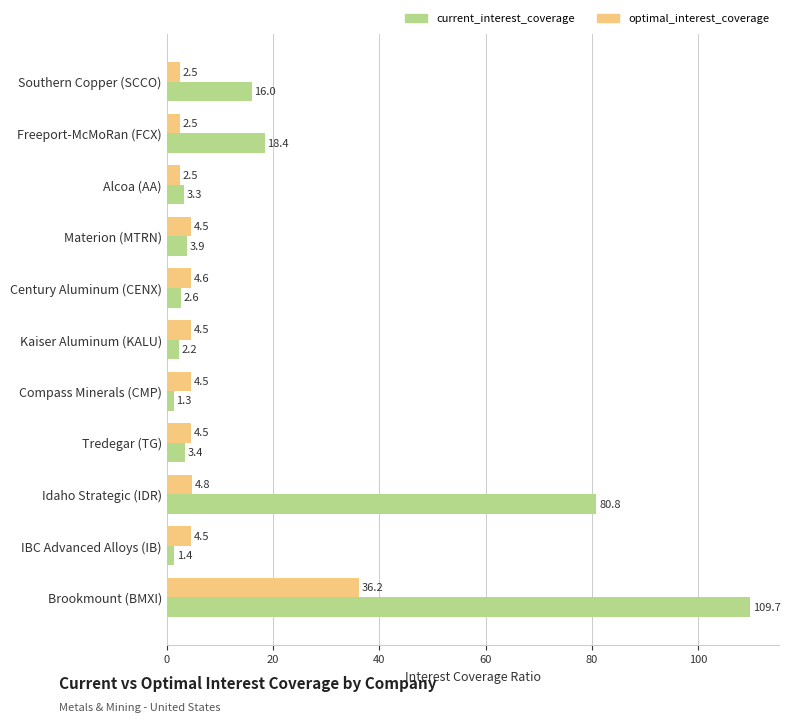

Which series has the largest range (max minus min)?

current_interest_coverage